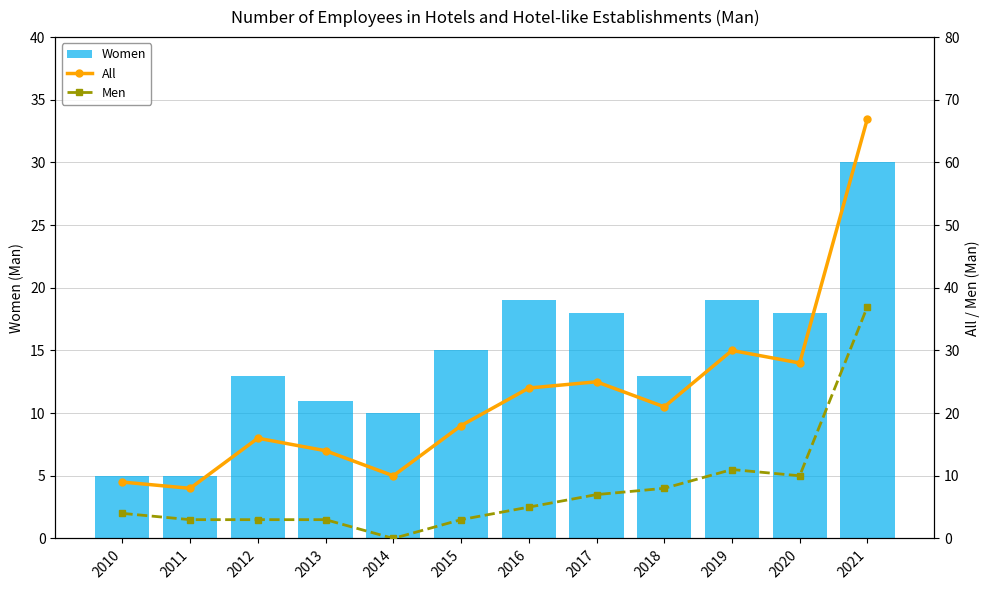

At which label does Men reach its peak?

2021